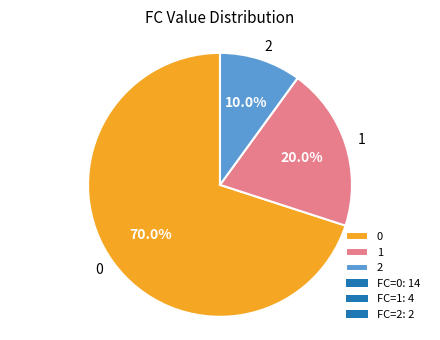

How many slices are in this pie chart?

3